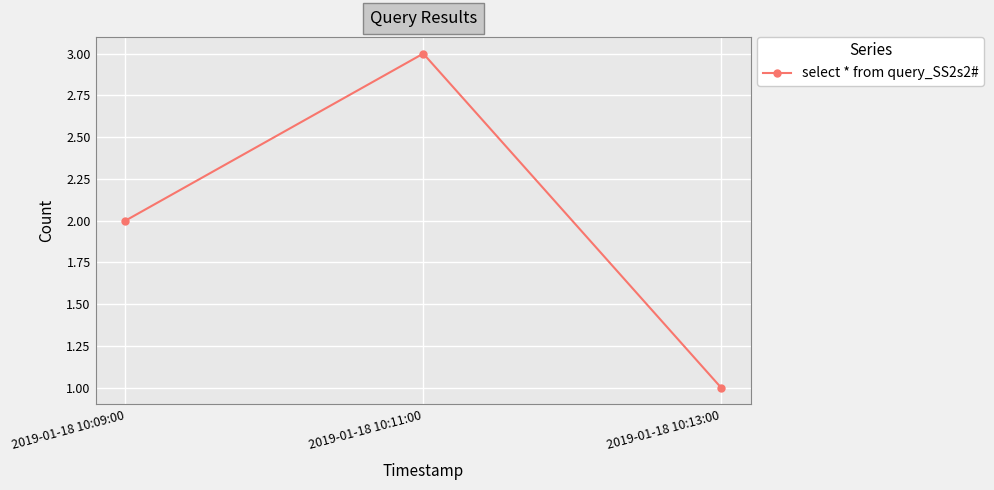

What is the label of the 2nd point from the left?

2019-01-18 10:11:00